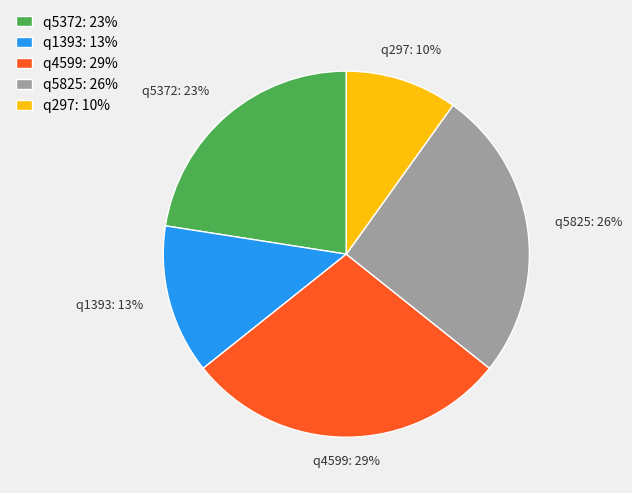

Does any single category account for the majority?

No